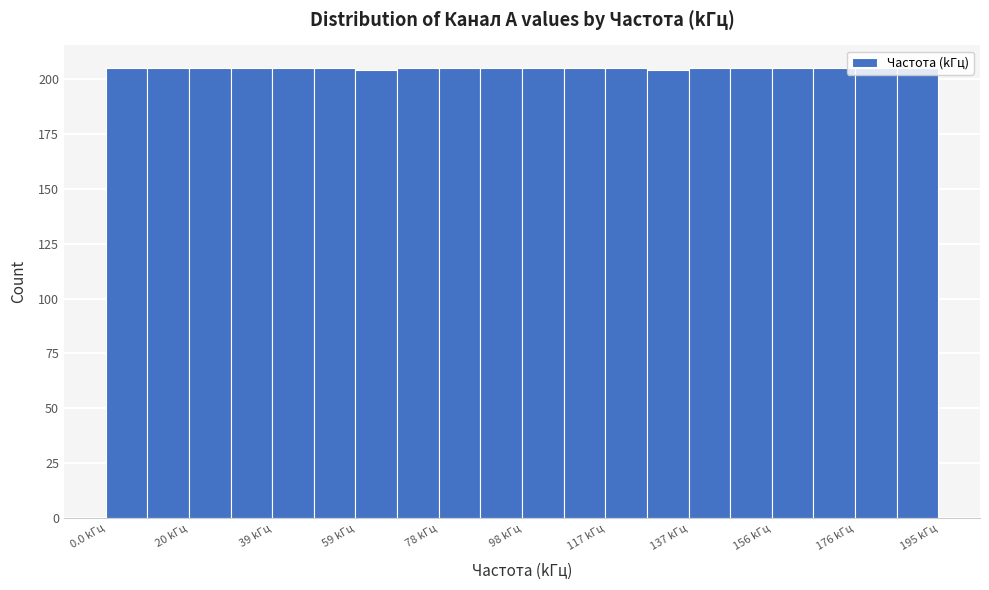

Reading left to right, list every bar in this chart as the range it spans on the x-axis followed by its height. Neither the bar edges nor the heights are printed on the chart, so give them approximately, as read against the axes.

0 to 10: 205
10 to 20: 205
20 to 30: 205
30 to 40: 205
40 to 48: 205
48 to 58: 205
58 to 68: 205
68 to 78: 205
78 to 88: 205
88 to 98: 205
98 to 108: 205
108 to 118: 205
118 to 126: 205
126 to 136: 205
136 to 146: 205
146 to 156: 205
156 to 166: 205
166 to 176: 205
176 to 186: 205
186 to 196: 205